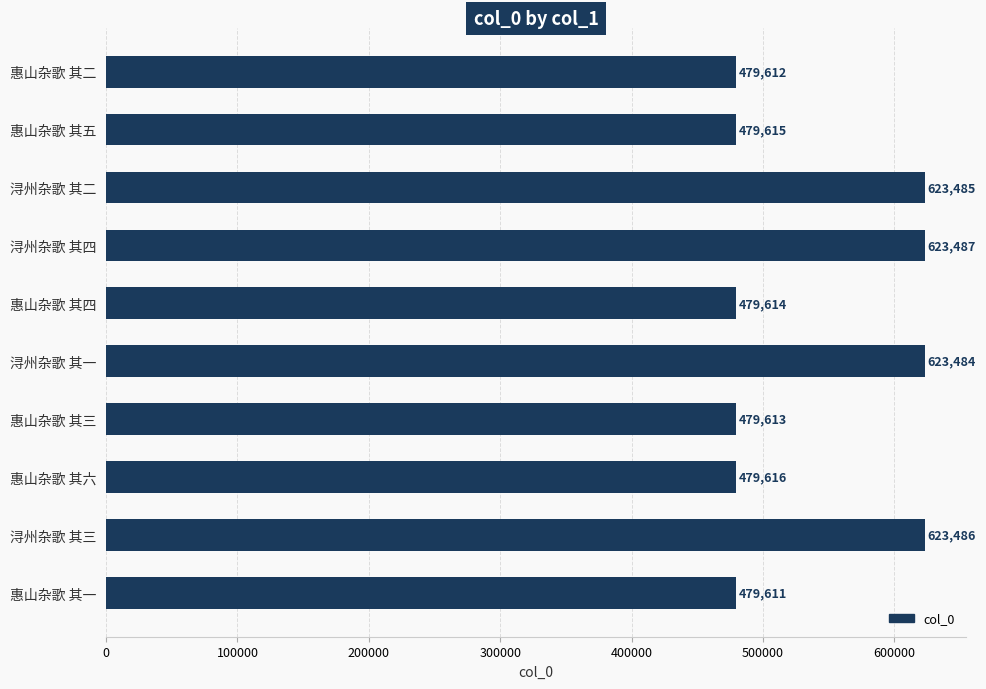

What is the change in value from 浔州杂歌 其一 to 惠山杂歌 其六?

-143868